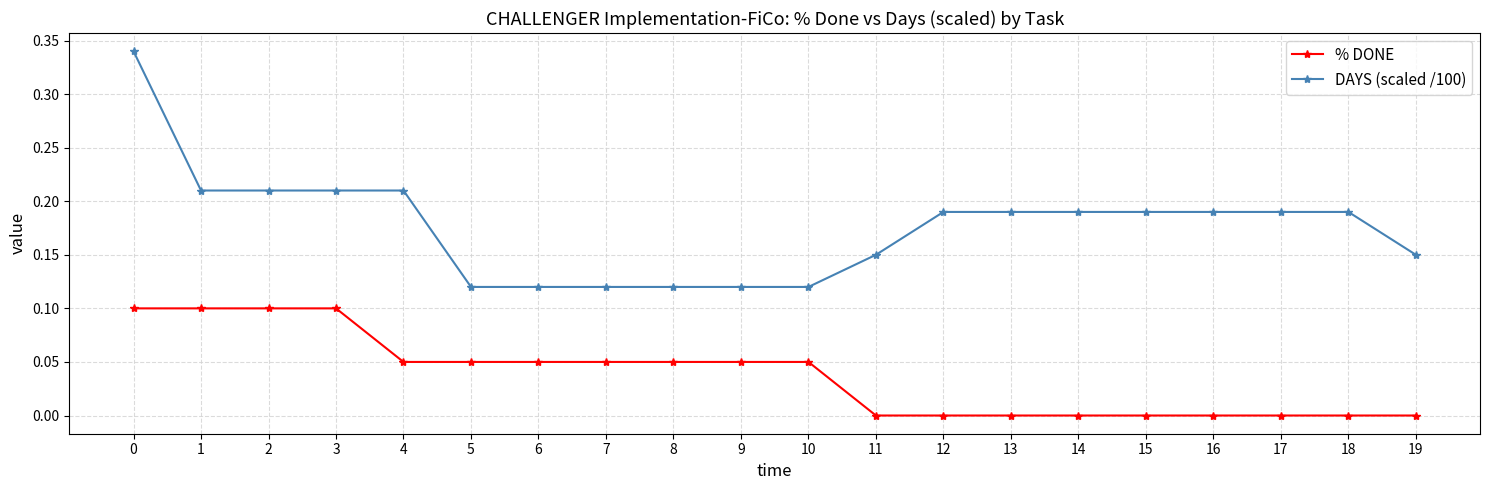

Which series has the largest total across all categories?

DAYS (scaled /100)